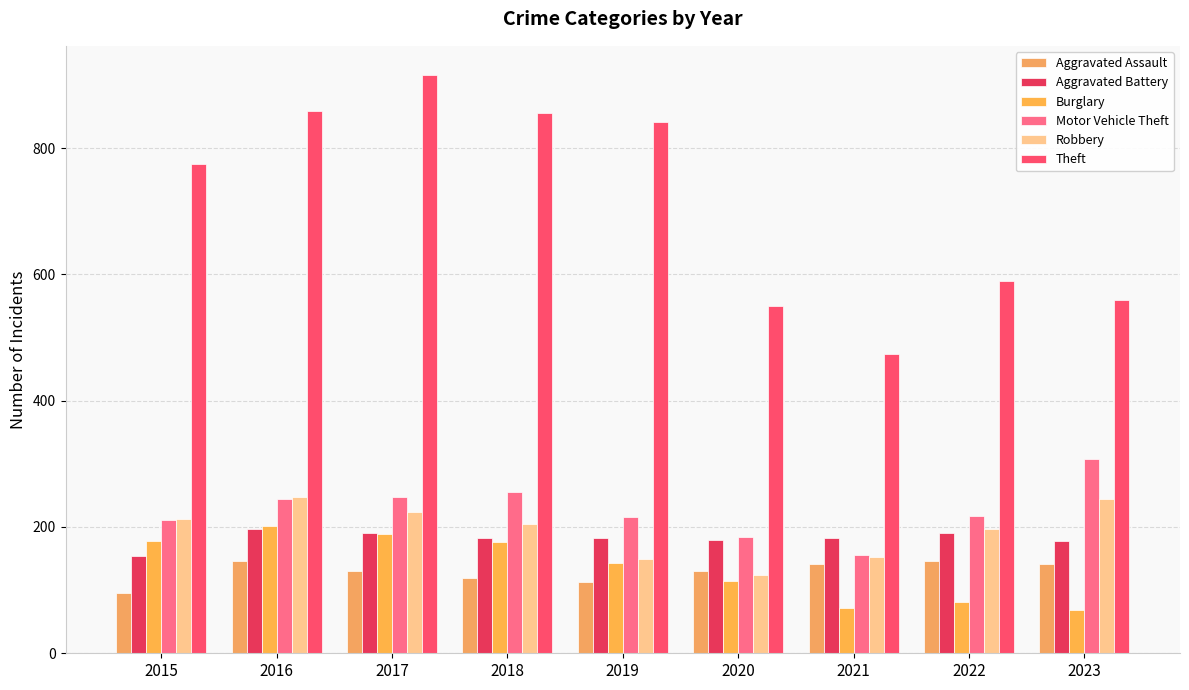

Rank the series by their maximum value, from lowest to highest.

Aggravated Assault, Aggravated Battery, Burglary, Robbery, Motor Vehicle Theft, Theft